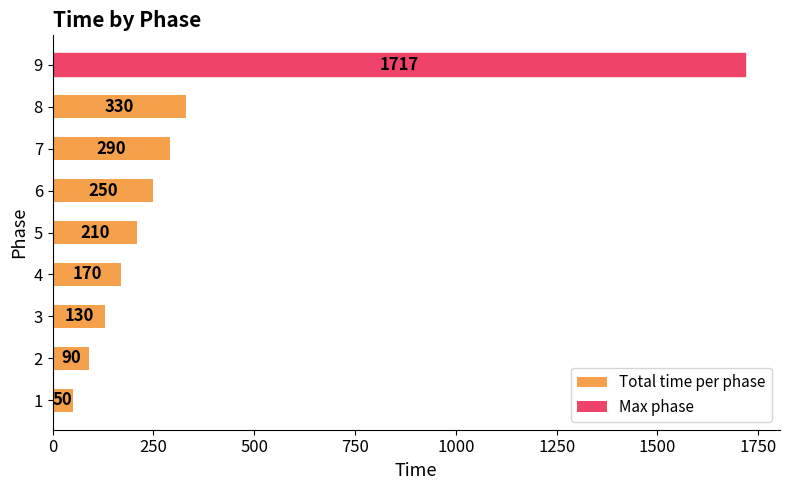

Are the bars horizontal?

Yes